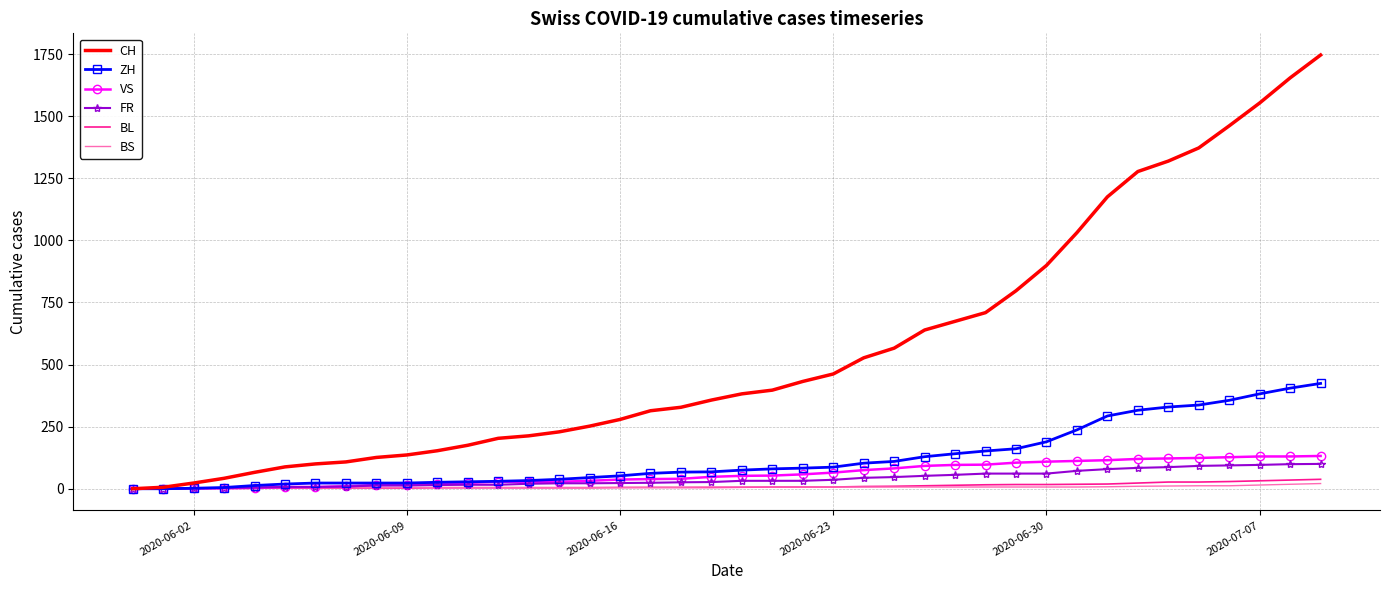

What is the maximum value for VS?

132